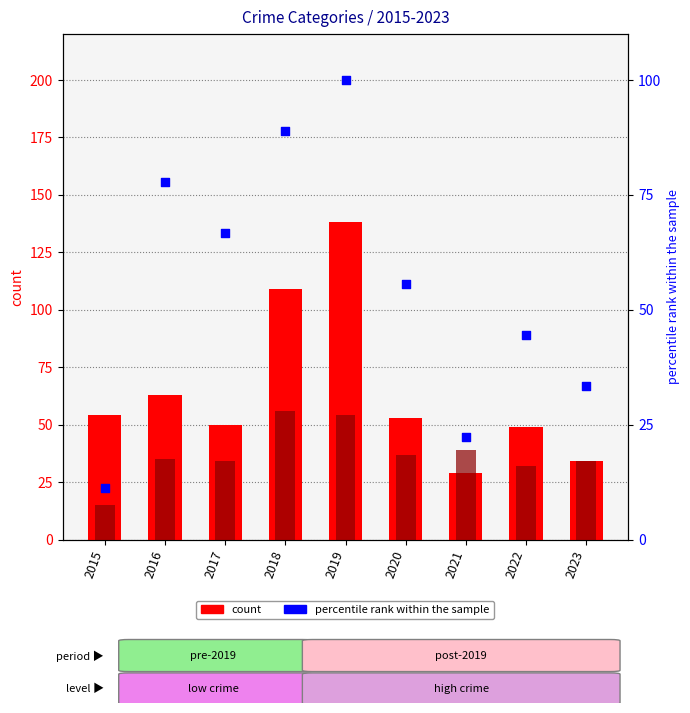

Which series has the largest total across all categories?

Theft